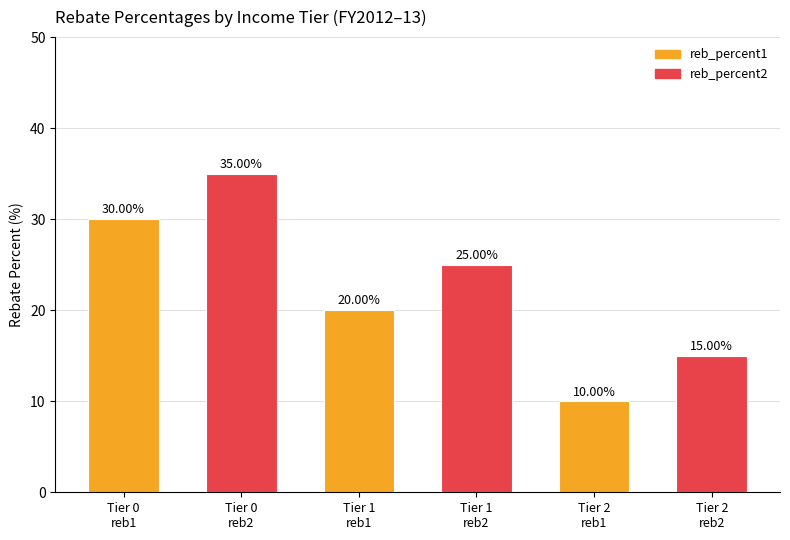

What is the difference between the second highest and minimum values?

20